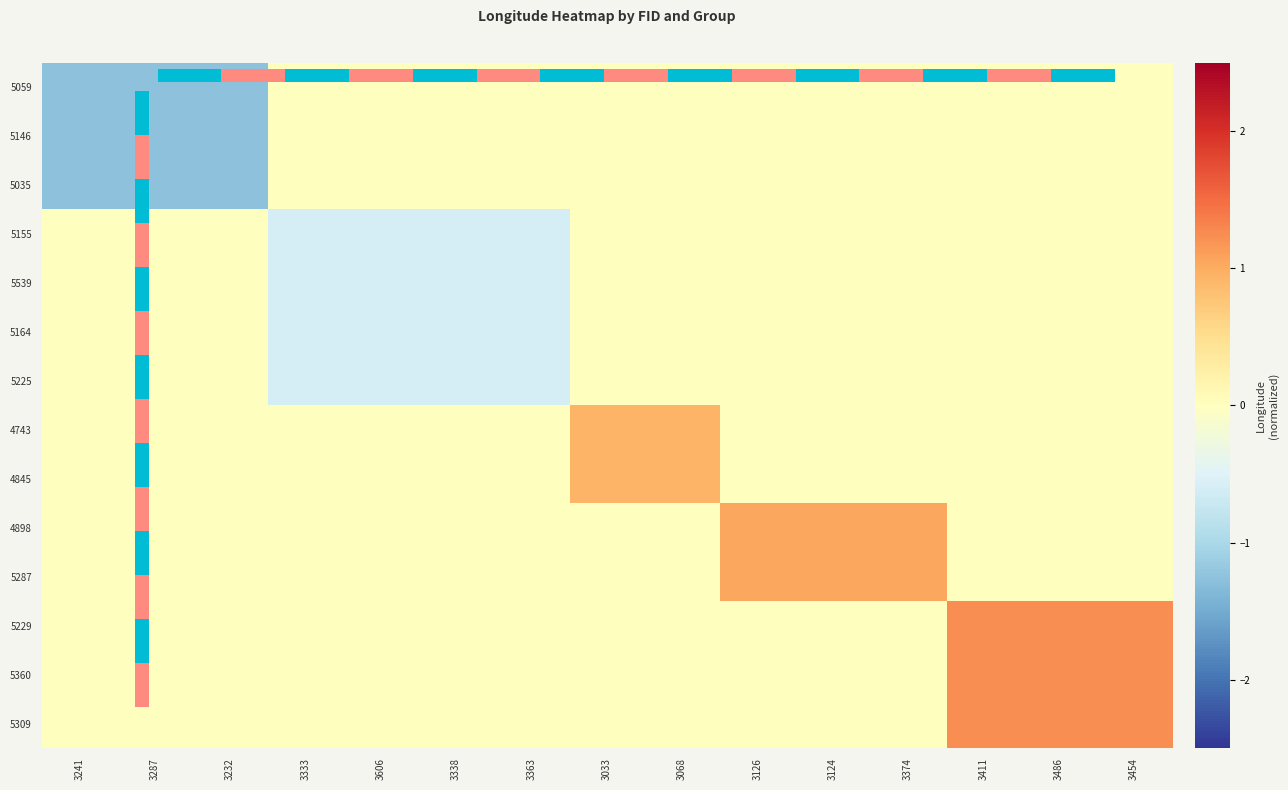

List the labels in order of 5539 value, largest first.

3241, 3287, 3232, 3033, 3068, 3126, 3124, 3374, 3411, 3486, 3454, 3333, 3606, 3338, 3363